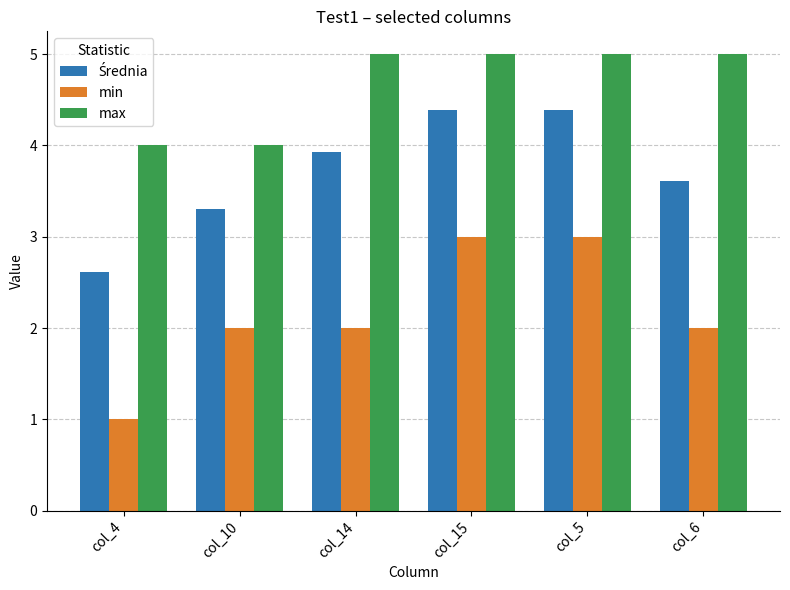

What is the average value of the max series?

4.7